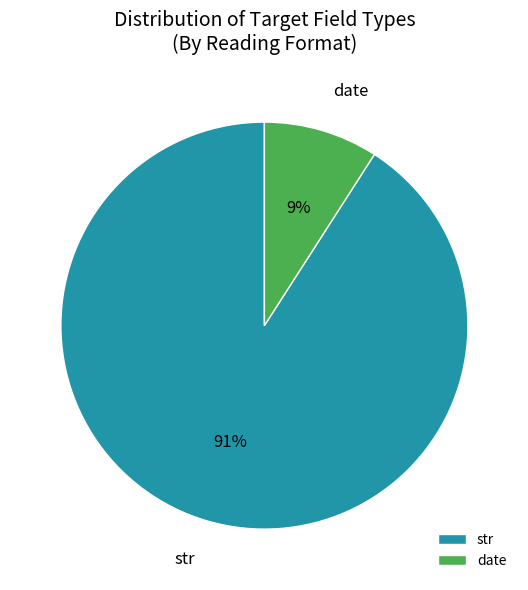

To the nearest percent, what is the combined percentage of str and date?

100%